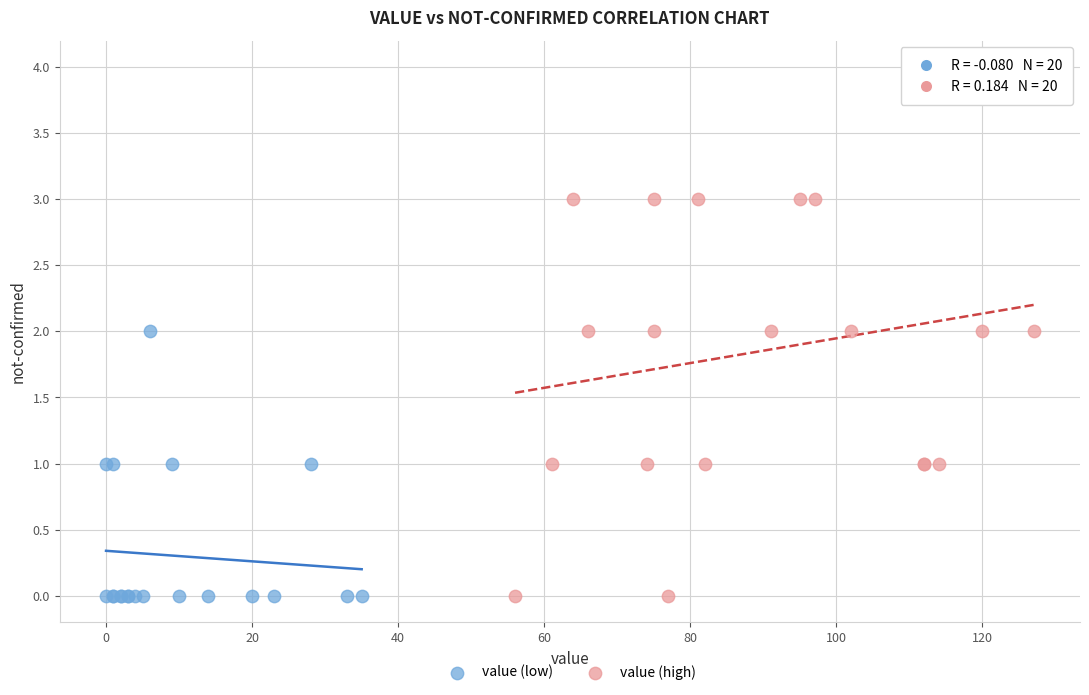

Which series has the widest spread of Y values?

value (high)